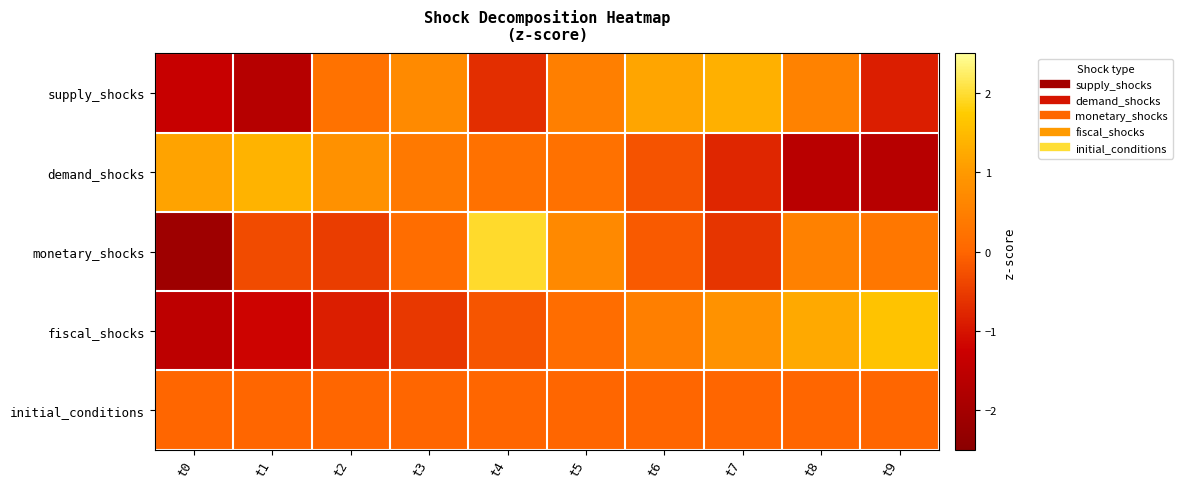

At which category does the chart reach its peak across all series?

t4